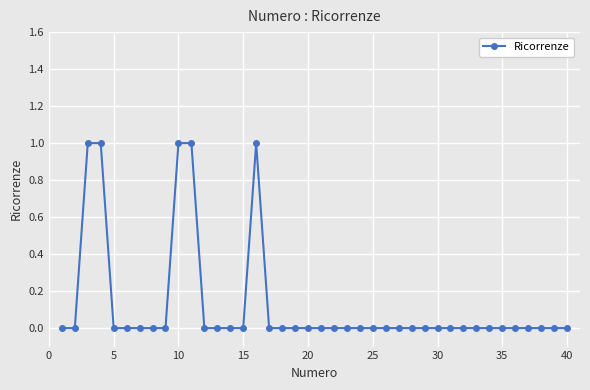

What is the difference between the second highest and minimum values?

1